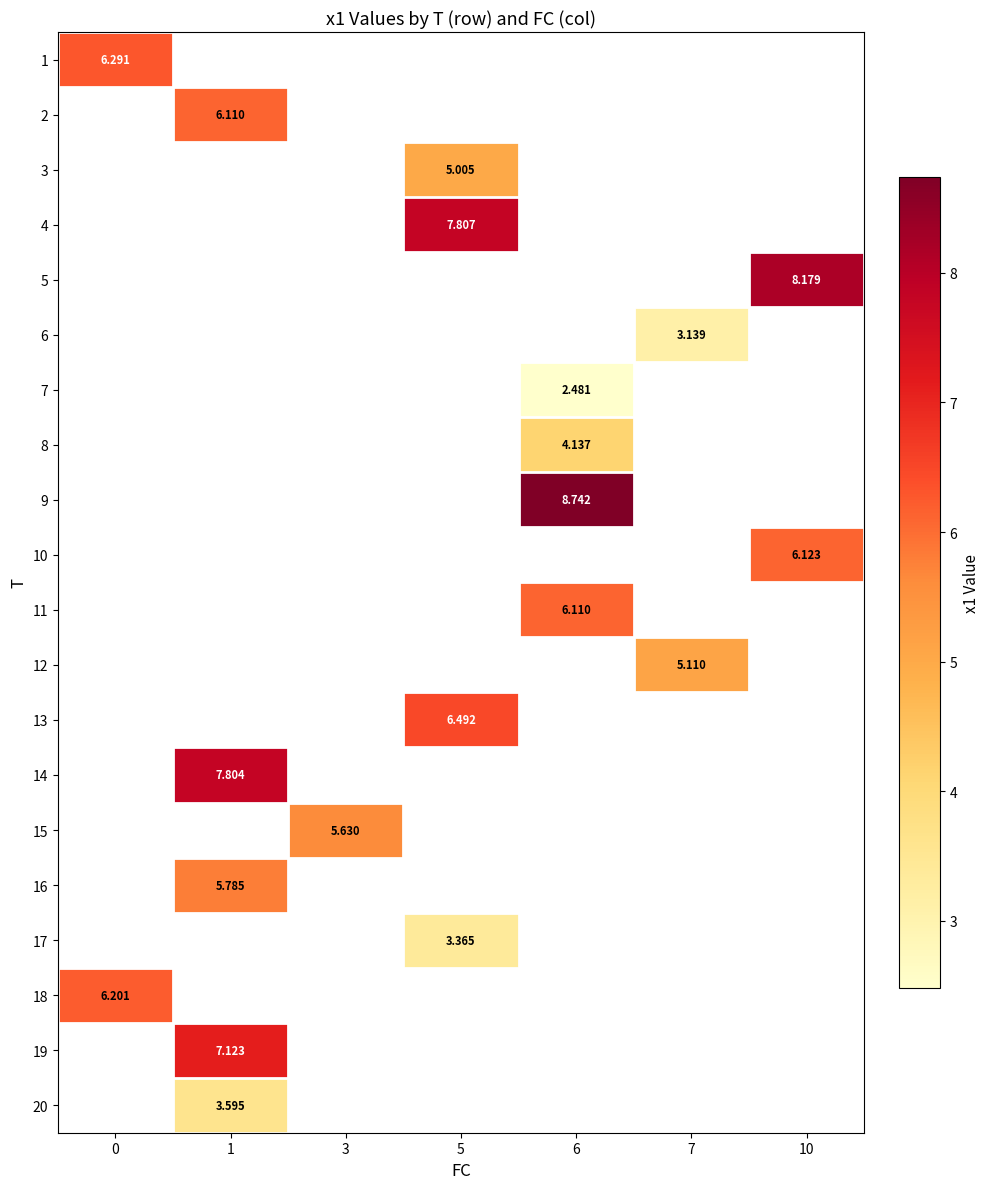

Count the number of data series in this chart.

20